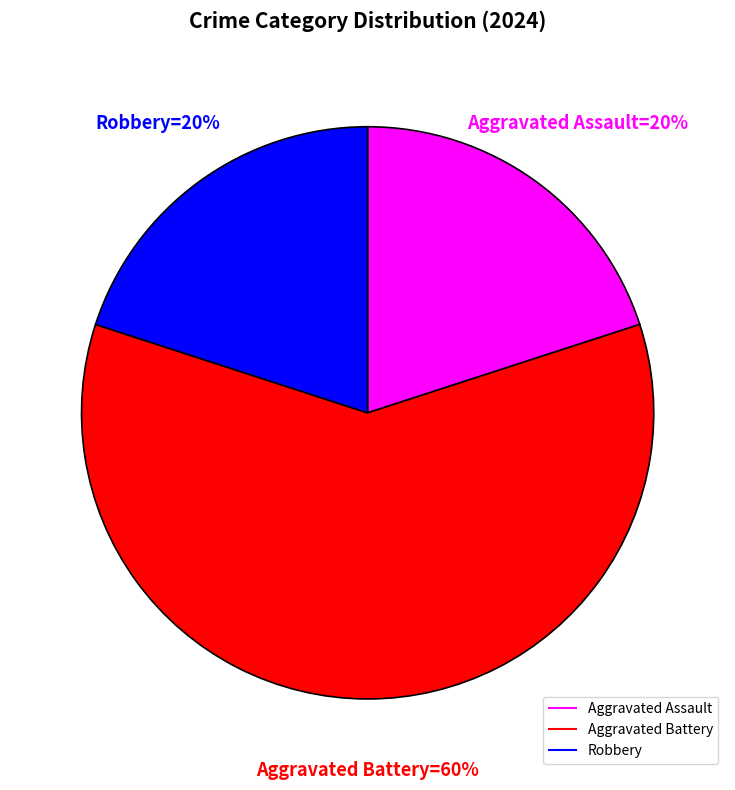

To the nearest percent, what is the combined percentage of Robbery and Aggravated Assault?

40%